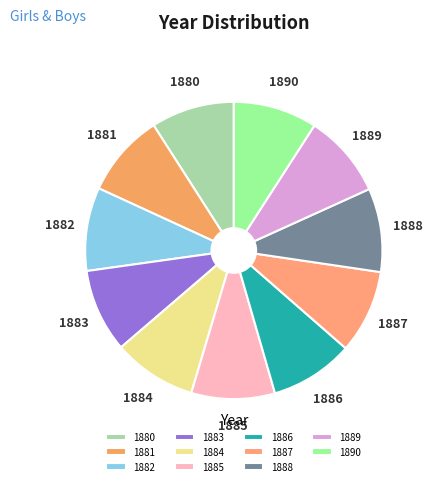

Does 1881 account for over 50% of the chart?

No